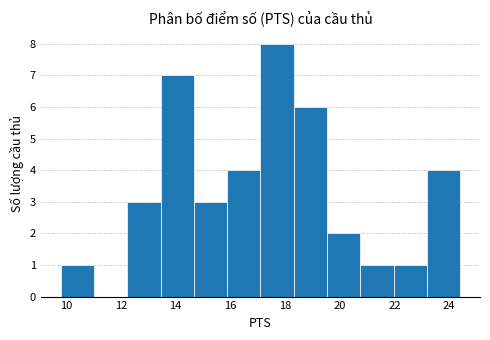

Reading left to right, list every bar in this chart as the range it spans on the x-axis followed by its height. Neither the bar edges nor the heights are printed on the chart, so give them approximately, as read against the axes.

9.8 to 11.0: 1
11.0 to 12.2: 0
12.2 to 13.4: 3
13.4 to 14.6: 7
14.6 to 15.8: 3
15.8 to 17.2: 4
17.2 to 18.4: 8
18.4 to 19.6: 6
19.6 to 20.8: 2
20.8 to 22.0: 1
22.0 to 23.2: 1
23.2 to 24.4: 4